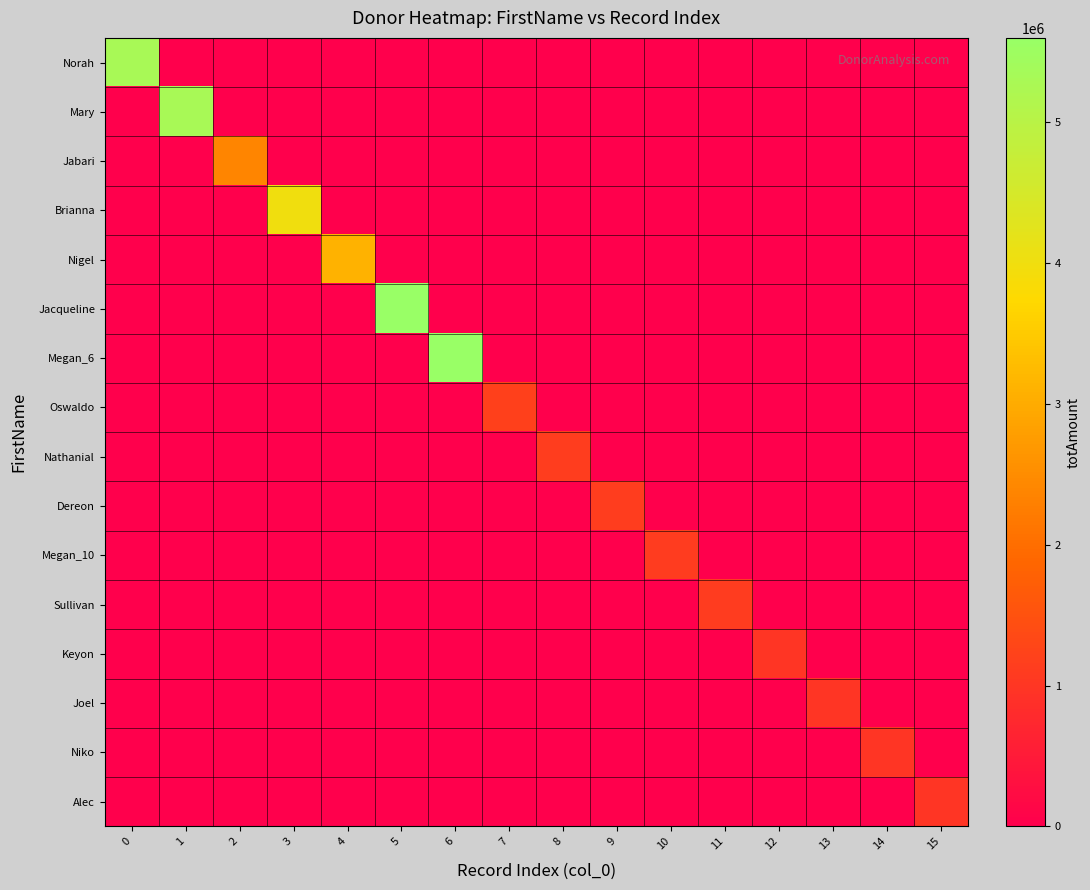

List the series in order of their peak value, lowest first.

Keyon, Joel, Niko, Alec, Megan_10, Sullivan, Nathanial, Dereon, Oswaldo, Jabari, Nigel, Brianna, Norah, Mary, Jacqueline, Megan_6